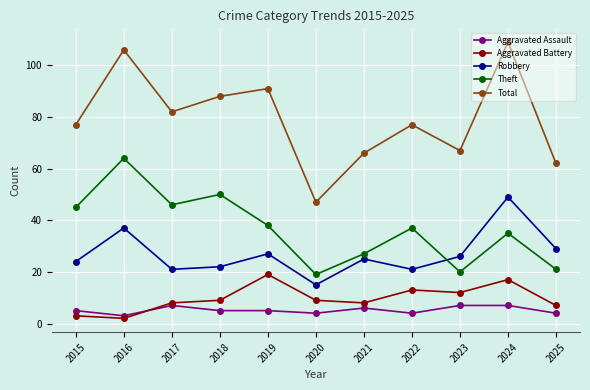

Does the chart have visible grid lines?

Yes